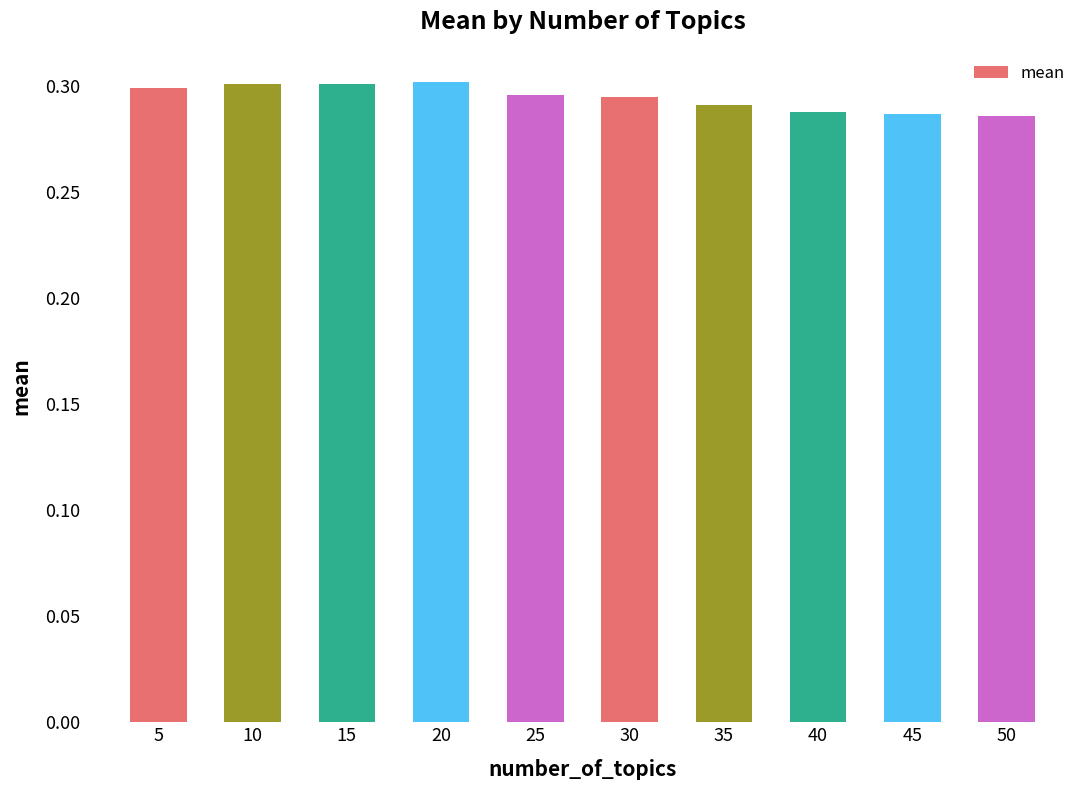

Count the values in the range 0 to 1.

10